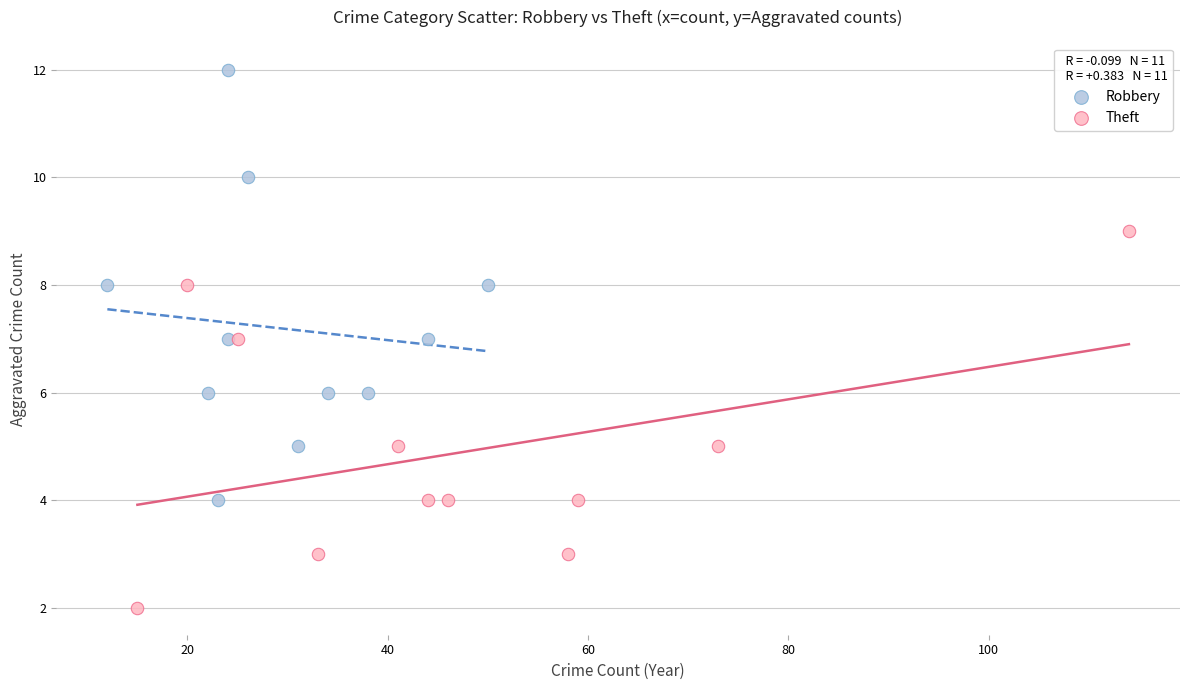

Which series has the largest Y range (max minus min)?

Robbery